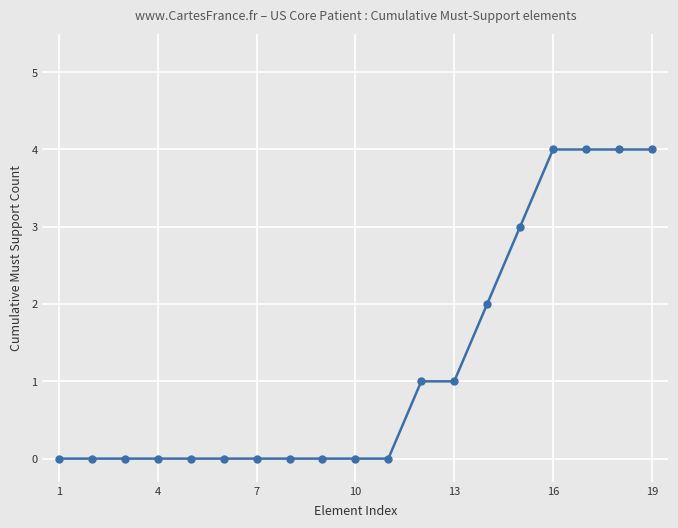

How many series are shown in this chart?

1